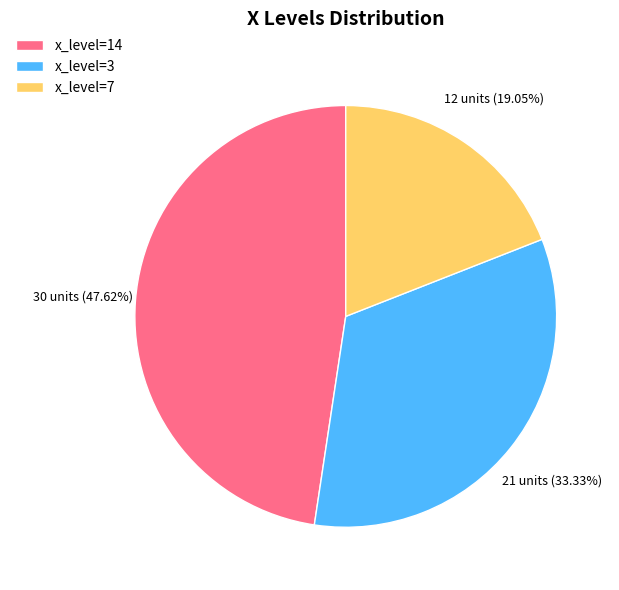

What is the ratio of the value at x_level=3 to the value at x_level=14?

0.7